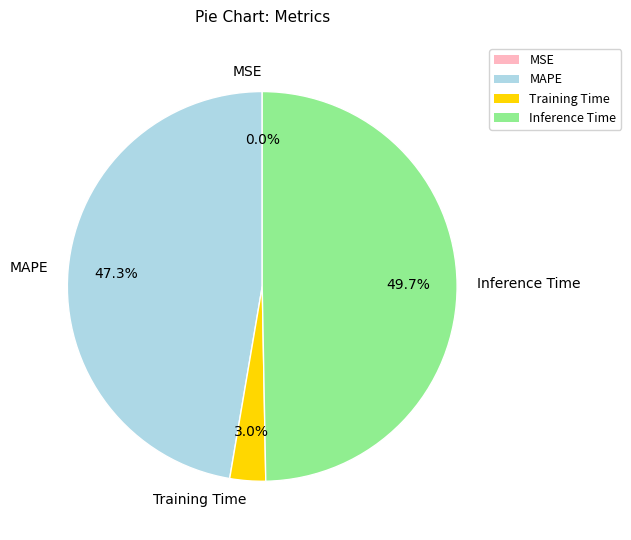

Is there any slice that represents more than half of the pie?

No